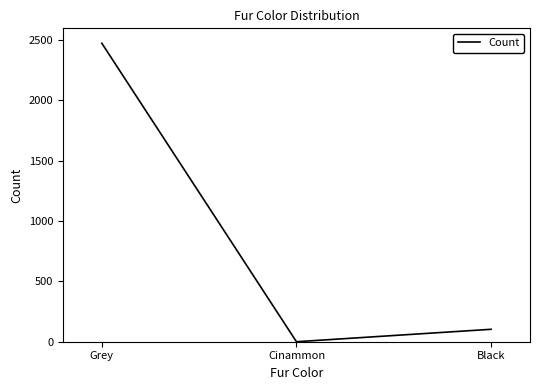

How many categories are shown in the chart?

3